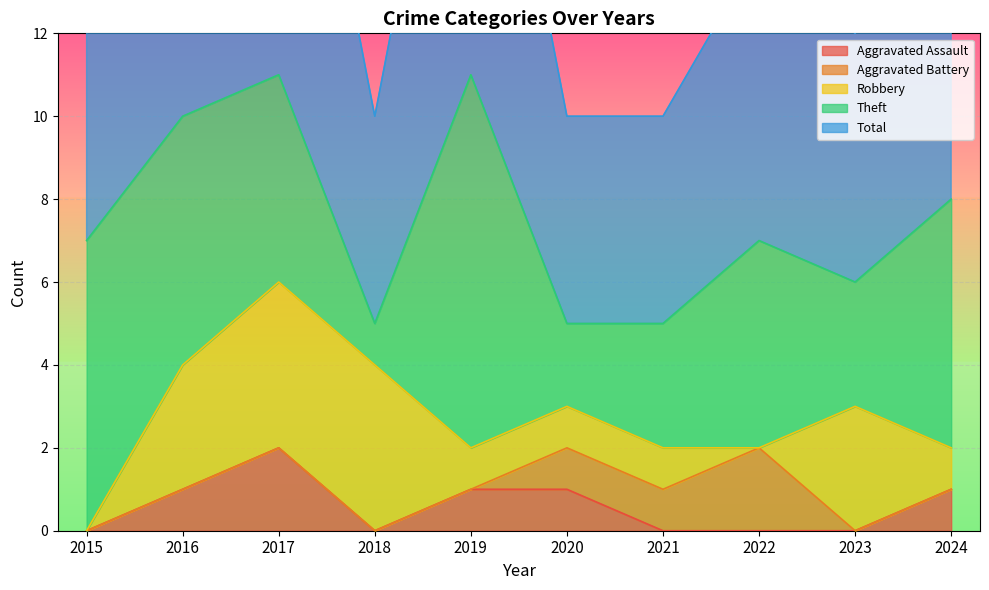

Is the value of Total at 2023 greater than the value of Aggravated Assault at 2018?

Yes